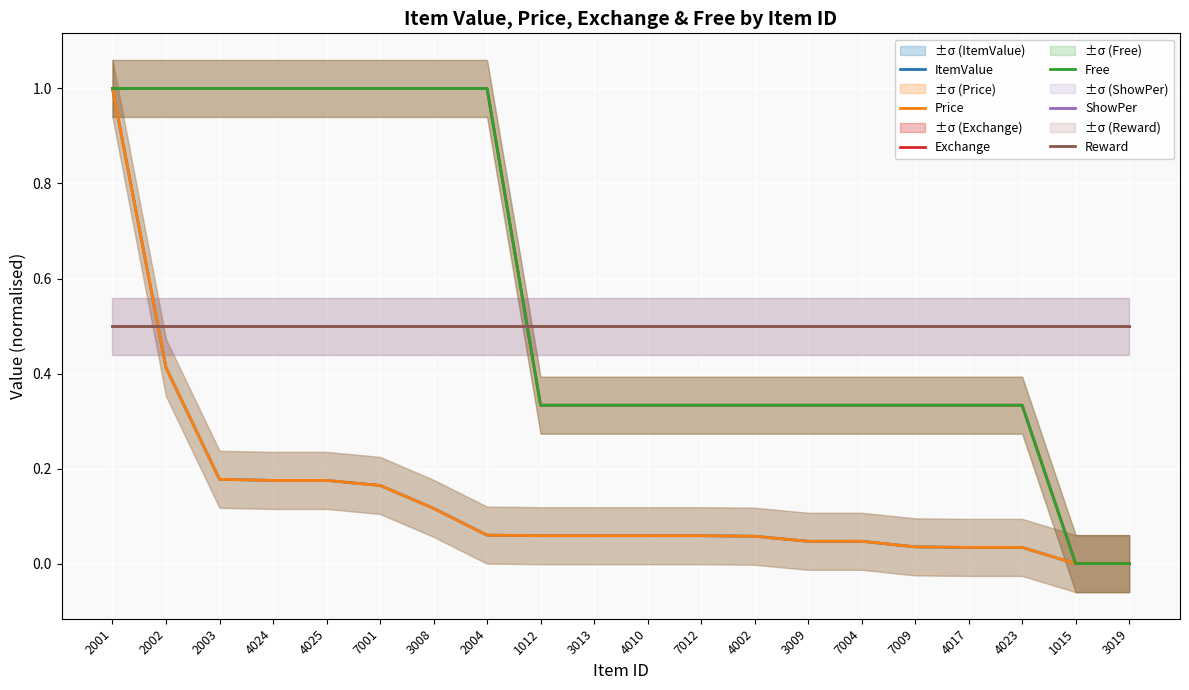

Reading left to right, list all the values displayed in this chart.

ItemValue: 2001=1.0	2002=0.4	2003=0.2	4024=0.2	4025=0.2	7001=0.2	3008=0.1	2004=0.1	1012=0.1	3013=0.1	4010=0.1	7012=0.1	4002=0.1	3009=0.0	7004=0.0	7009=0.0	4017=0.0	4023=0.0	1015=0.0	3019=0.0
Price: 2001=1.0	2002=0.4	2003=0.2	4024=0.2	4025=0.2	7001=0.2	3008=0.1	2004=0.1	1012=0.1	3013=0.1	4010=0.1	7012=0.1	4002=0.1	3009=0.0	7004=0.0	7009=0.0	4017=0.0	4023=0.0	1015=0.0	3019=0.0
Exchange: 2001=1.0	2002=1.0	2003=1.0	4024=1.0	4025=1.0	7001=1.0	3008=1.0	2004=1.0	1012=0.3	3013=0.3	4010=0.3	7012=0.3	4002=0.3	3009=0.3	7004=0.3	7009=0.3	4017=0.3	4023=0.3	1015=0.0	3019=0.0
Free: 2001=1.0	2002=1.0	2003=1.0	4024=1.0	4025=1.0	7001=1.0	3008=1.0	2004=1.0	1012=0.3	3013=0.3	4010=0.3	7012=0.3	4002=0.3	3009=0.3	7004=0.3	7009=0.3	4017=0.3	4023=0.3	1015=0.0	3019=0.0
ShowPer: 2001=0.5	2002=0.5	2003=0.5	4024=0.5	4025=0.5	7001=0.5	3008=0.5	2004=0.5	1012=0.5	3013=0.5	4010=0.5	7012=0.5	4002=0.5	3009=0.5	7004=0.5	7009=0.5	4017=0.5	4023=0.5	1015=0.5	3019=0.5
Reward: 2001=0.5	2002=0.5	2003=0.5	4024=0.5	4025=0.5	7001=0.5	3008=0.5	2004=0.5	1012=0.5	3013=0.5	4010=0.5	7012=0.5	4002=0.5	3009=0.5	7004=0.5	7009=0.5	4017=0.5	4023=0.5	1015=0.5	3019=0.5